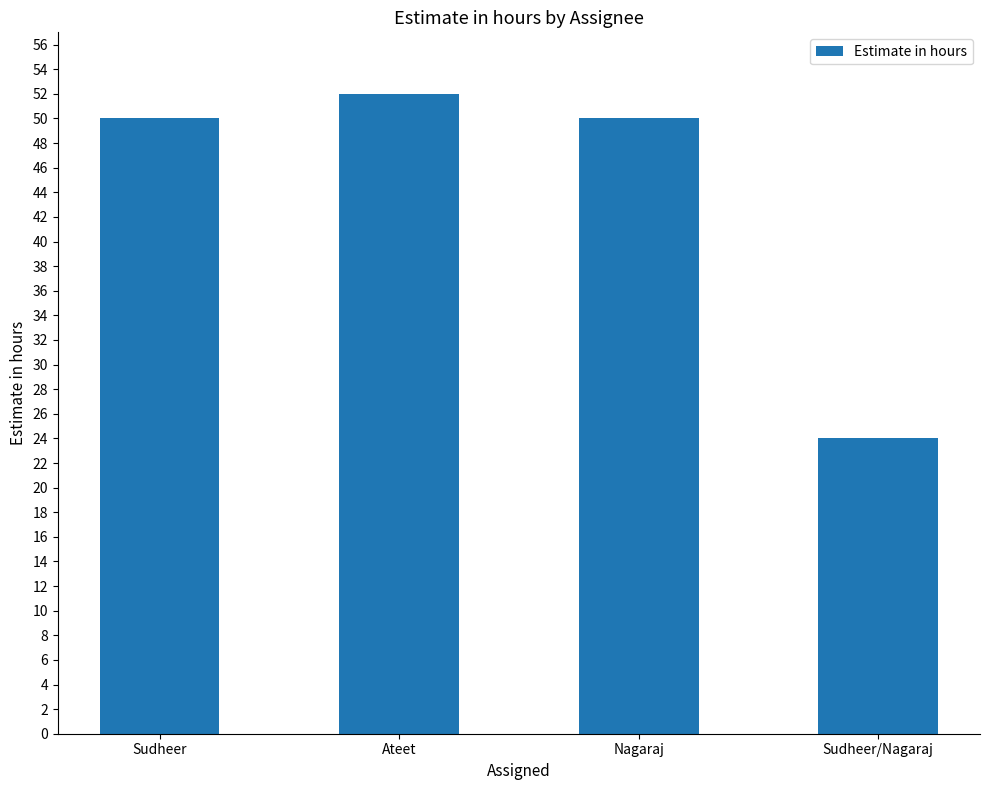

What position from the right is Ateet?

3